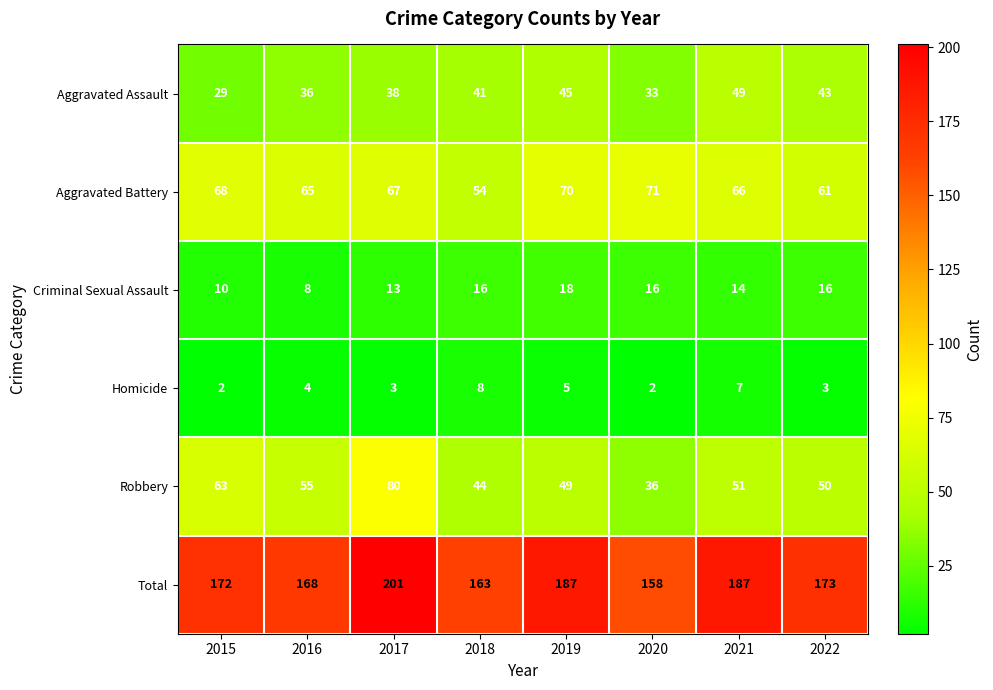

What is the average value of the Robbery series?

54